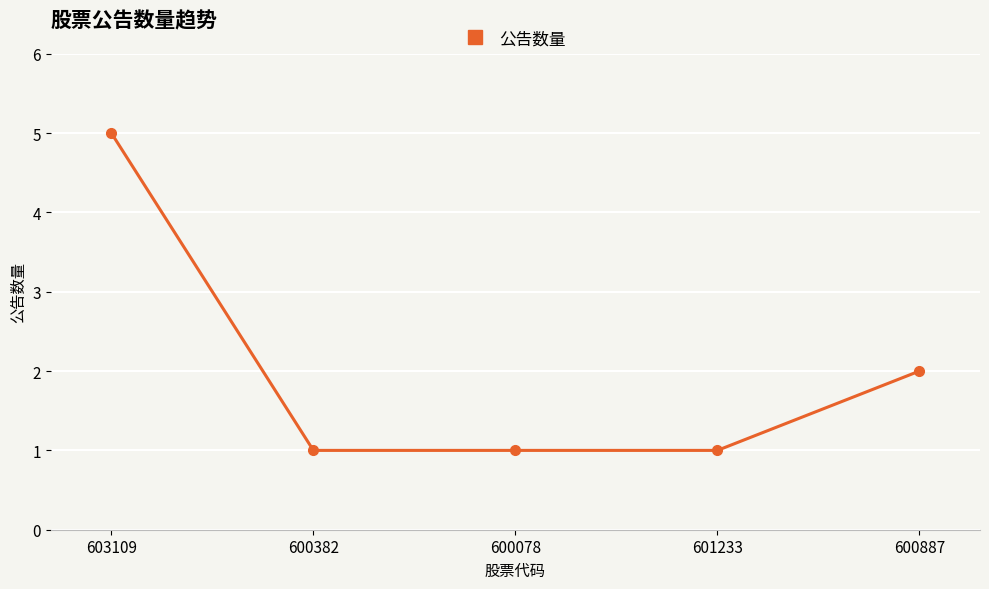

What is the difference between the maximum and minimum values?

4